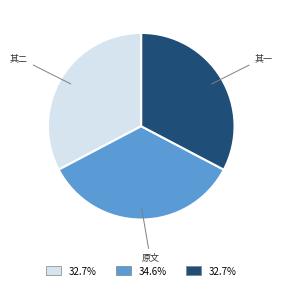

Is there any slice that represents more than half of the pie?

No